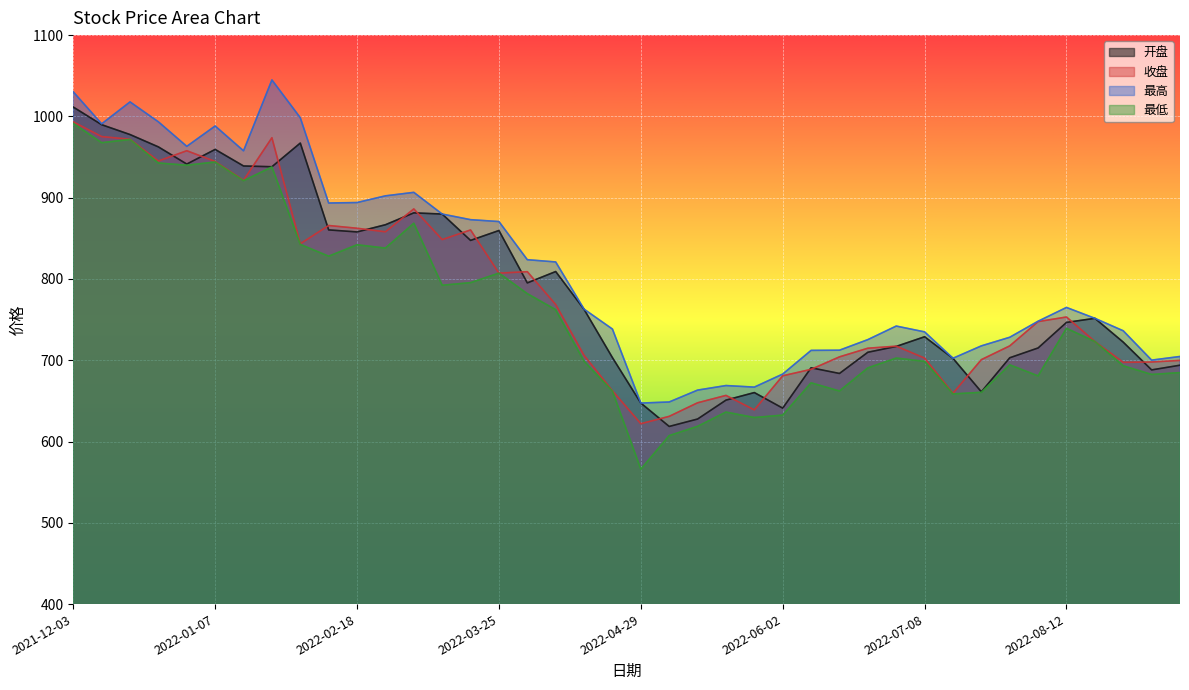

Where is 最低 nearest to the value 778?

2022-04-01